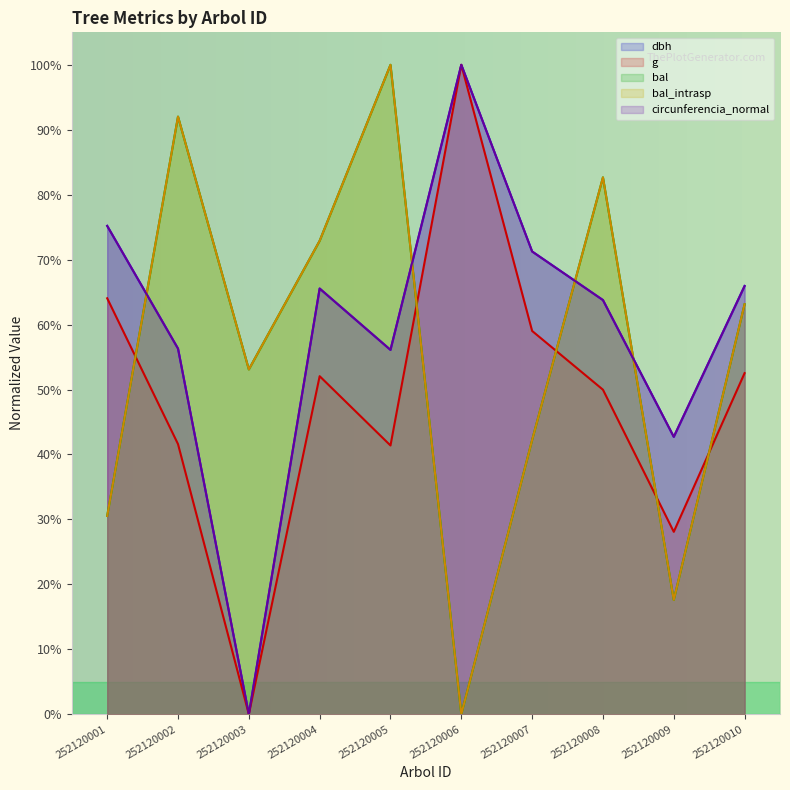

Does the chart display data point markers on the line(s)?

No